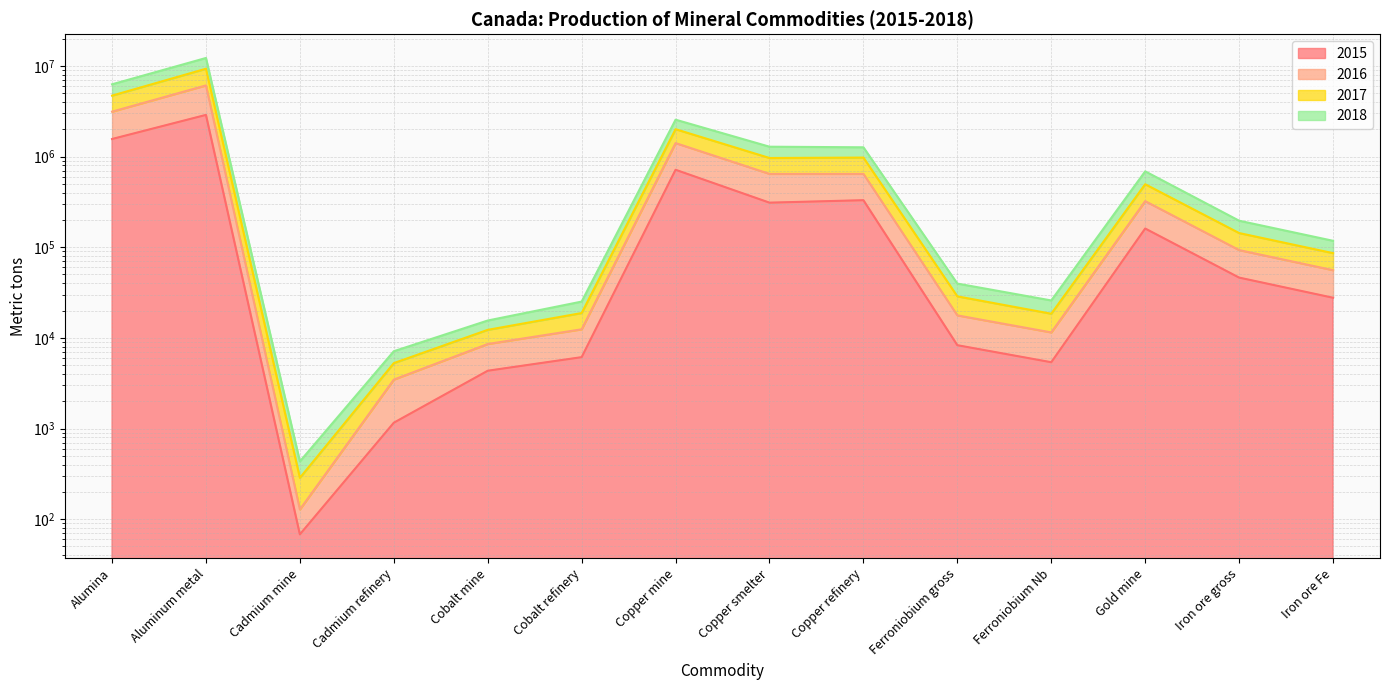

True or false: 2018 and 2015 intersect in this chart.

False